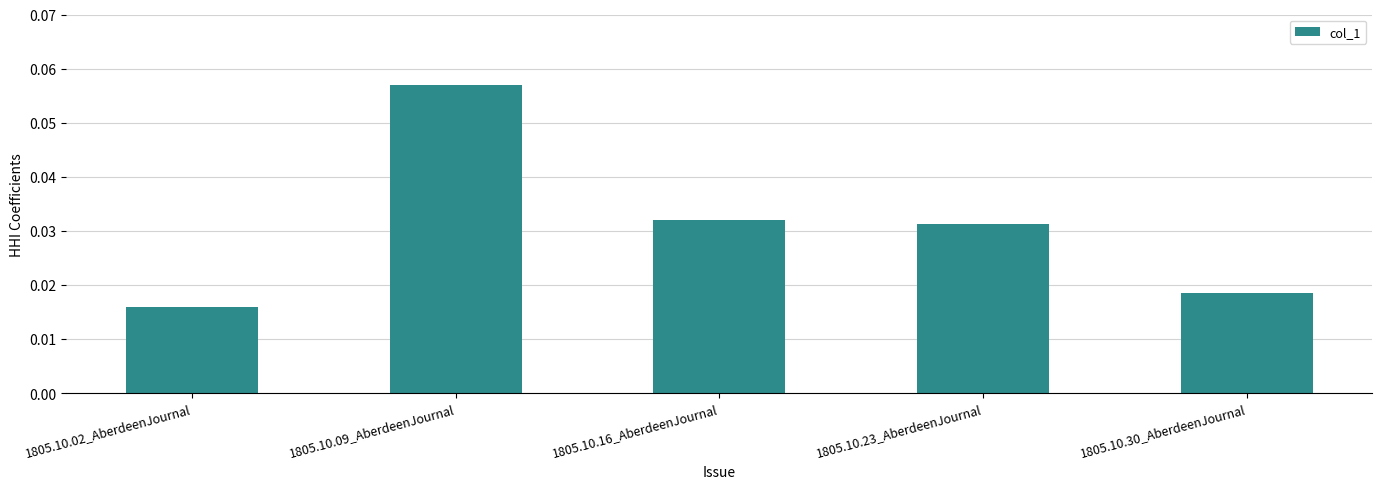

Count the number of data series in this chart.

1